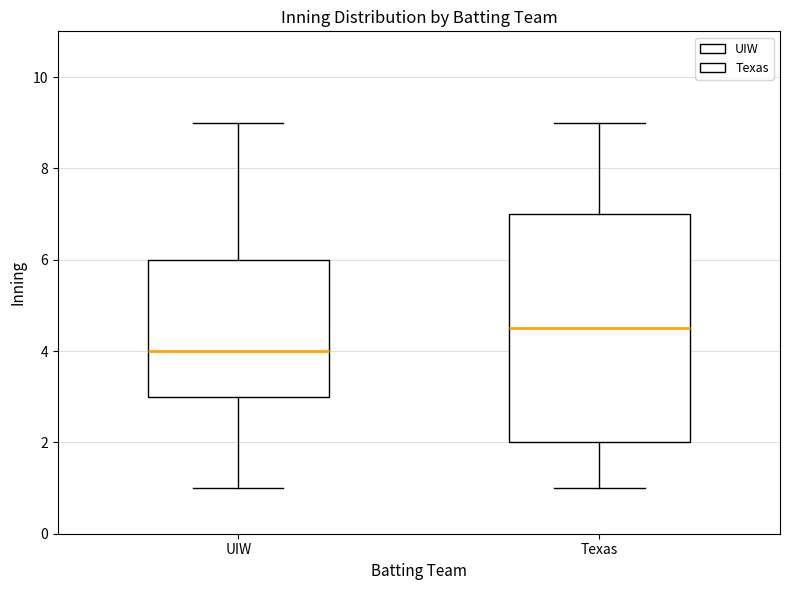

Which box is the tallest, from its lower edge to its upper edge?

Texas